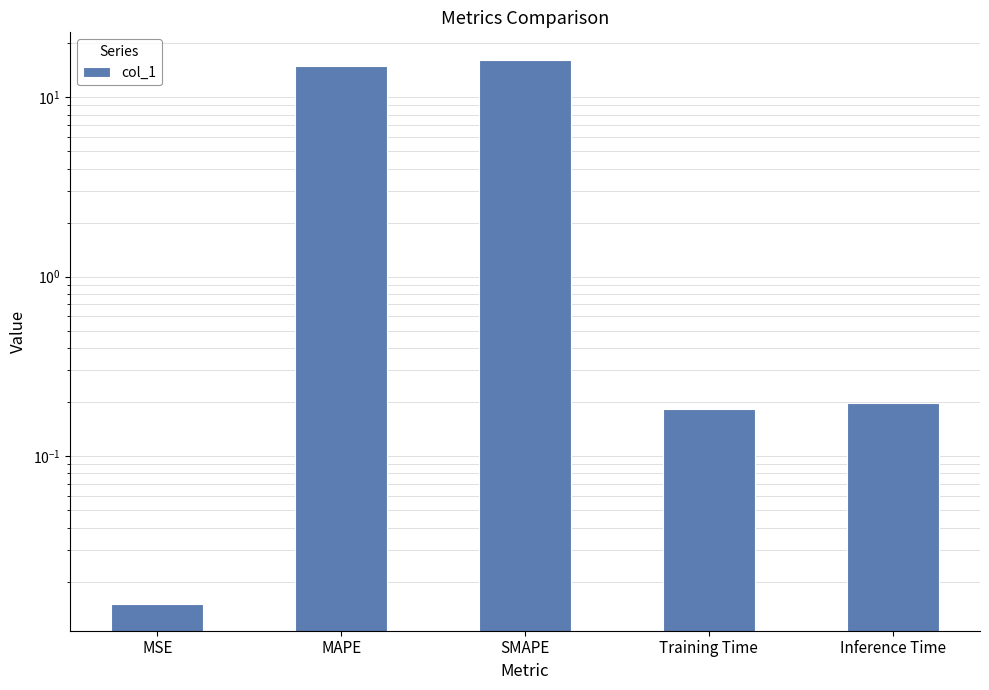

Reading right to left, what are all the values shown in this chart?

0.2	0.2	16.2	15.0	0.0